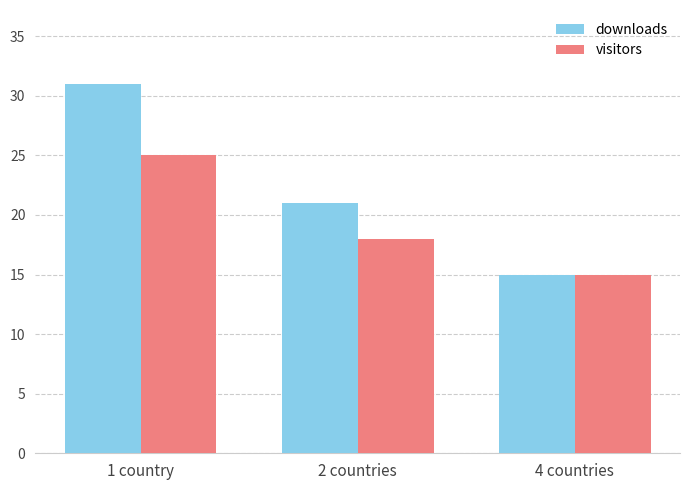

At which category is the sum across all series the highest?

1 country